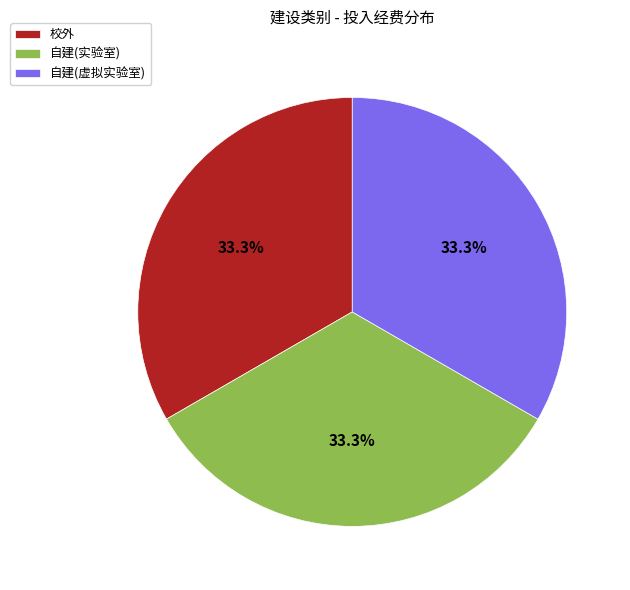

How many segments does this pie chart have?

3